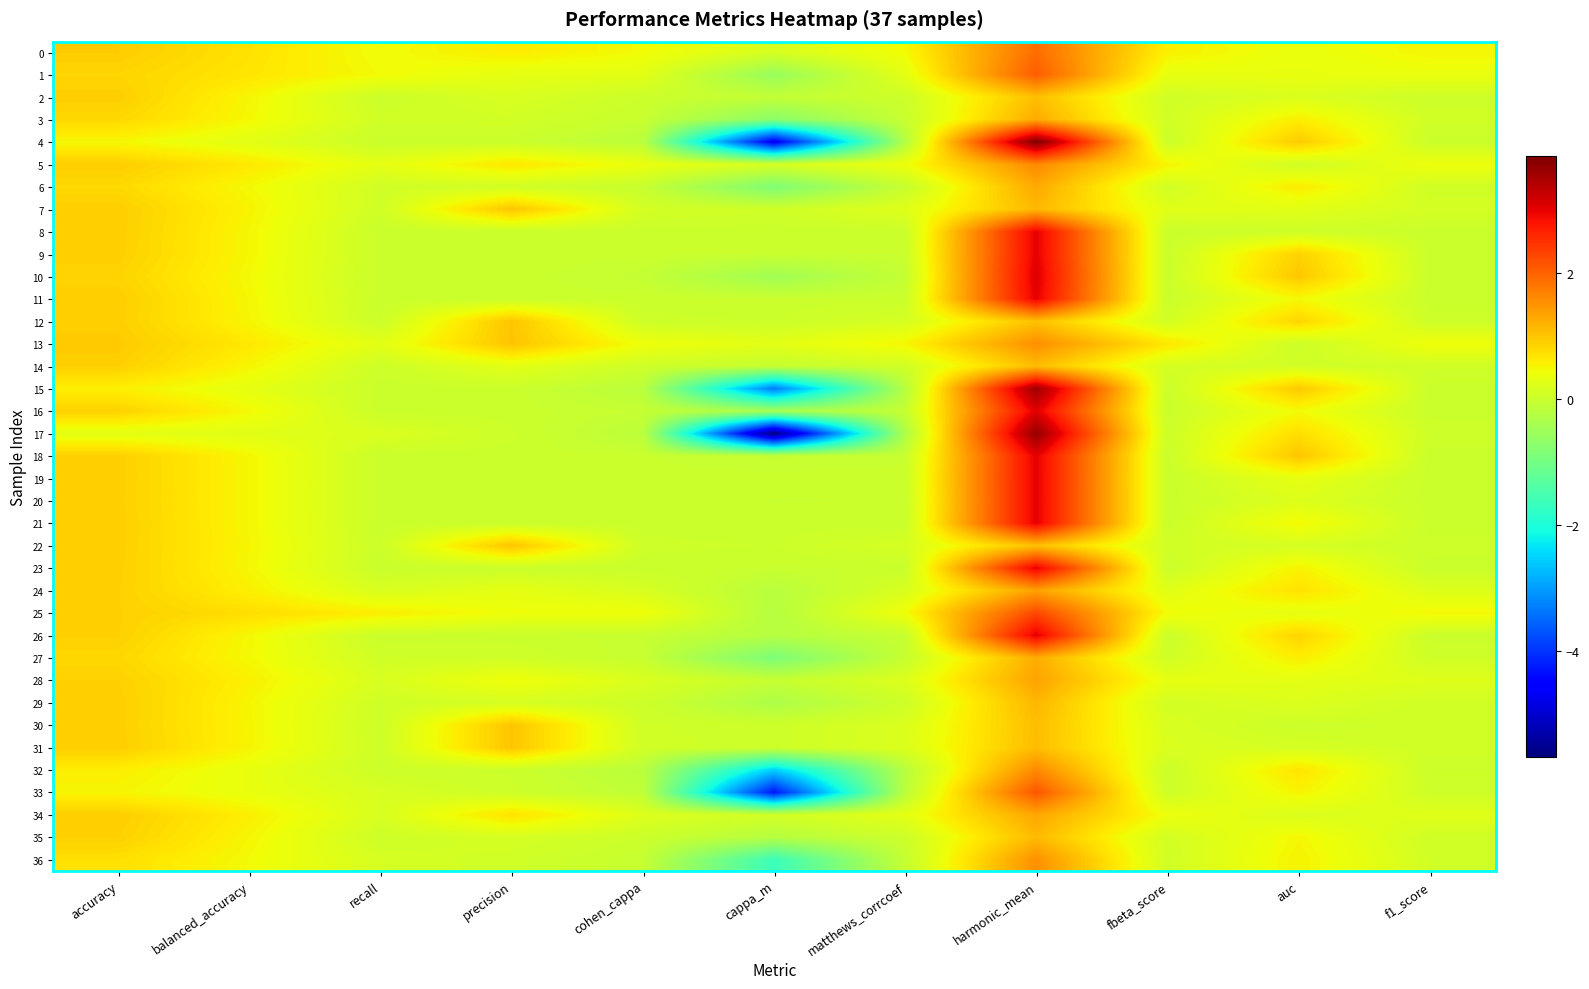

What is the maximum value shown in the chart?

3.9